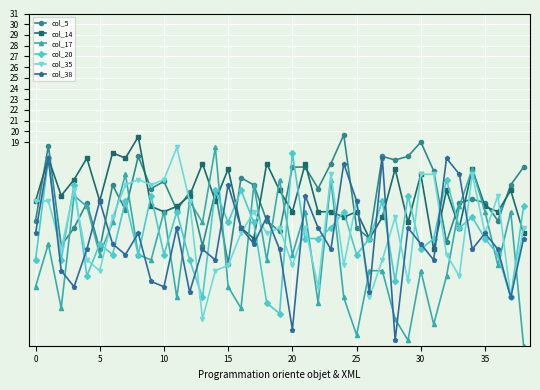

How many lines are shown in the chart?

6